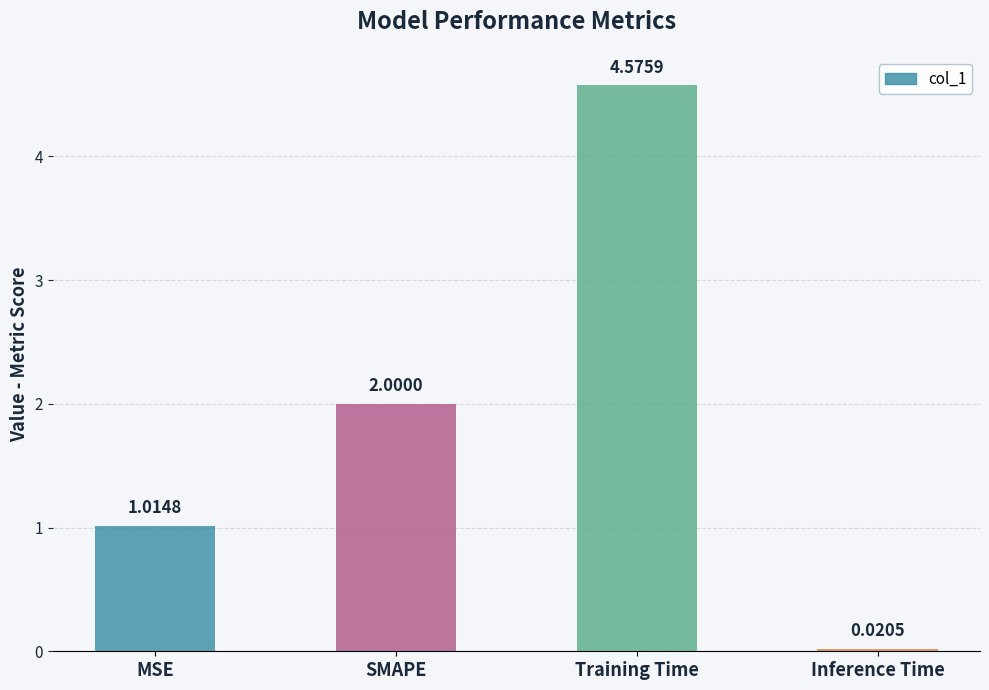

At which category does the chart reach its peak across all series?

Training Time